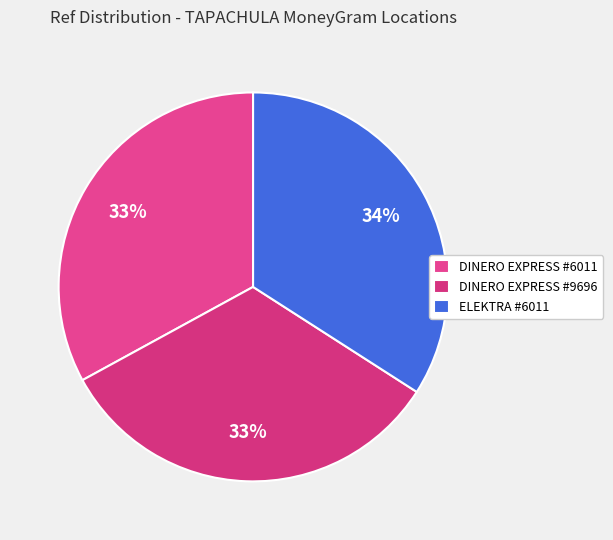

To the nearest percent, what is the difference between the largest and smallest slice percentages?

1%